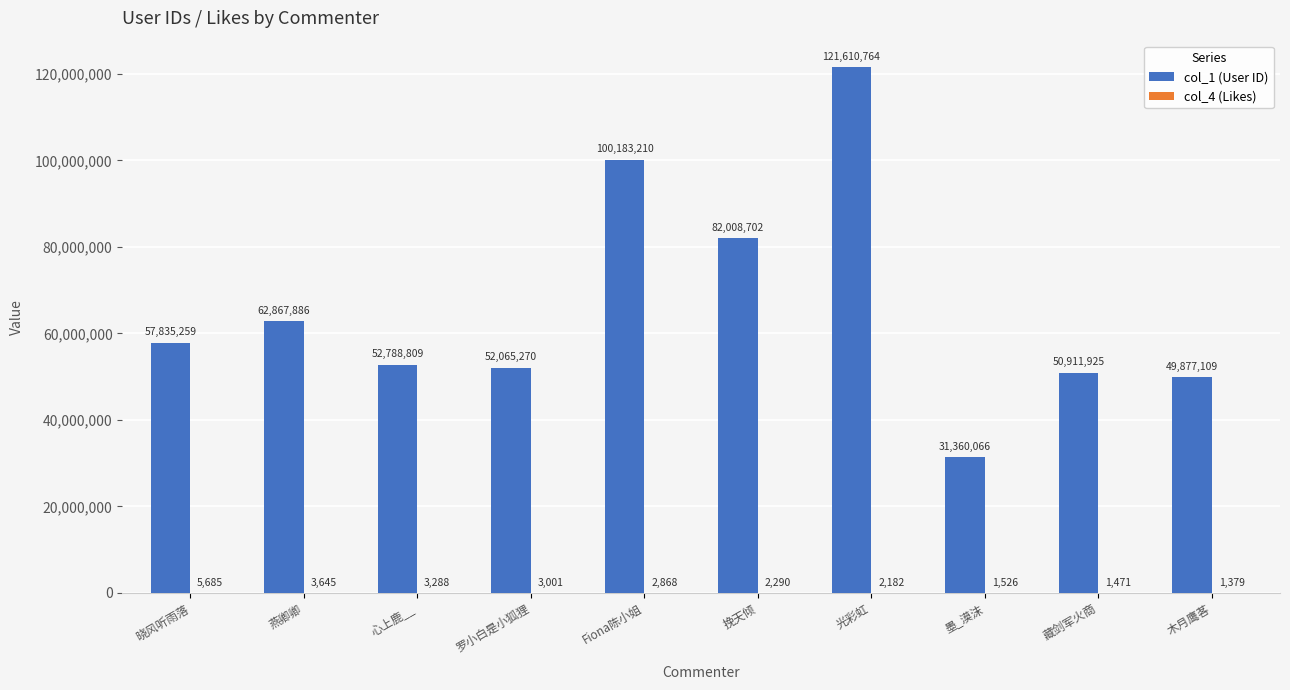

How many data points does each series have?

10